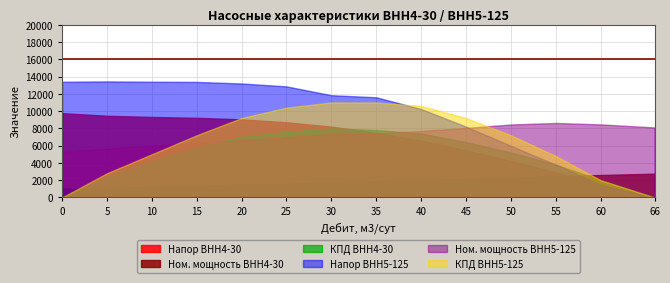

What is the maximum value shown in the chart?

13440.0